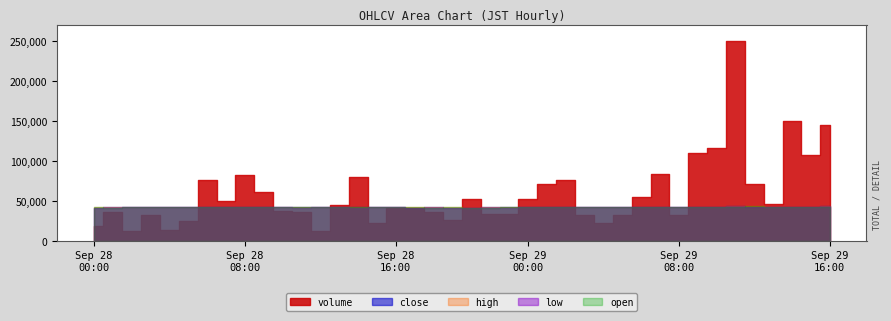

What is the spread (max minus min) of values at 2025-09-28 13:00?

12345.9